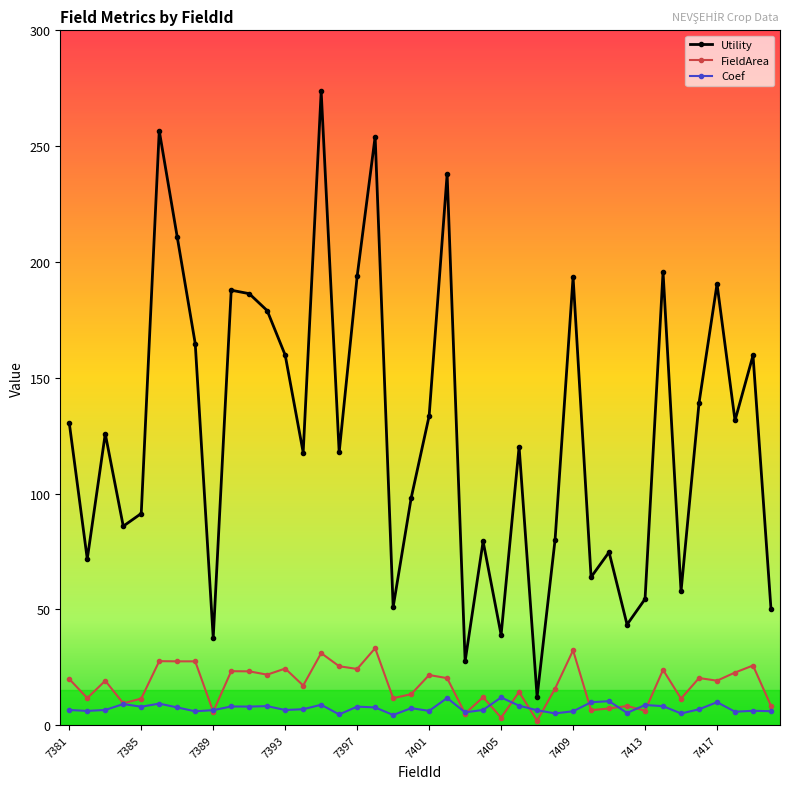

Which series has the largest total across all categories?

Utility